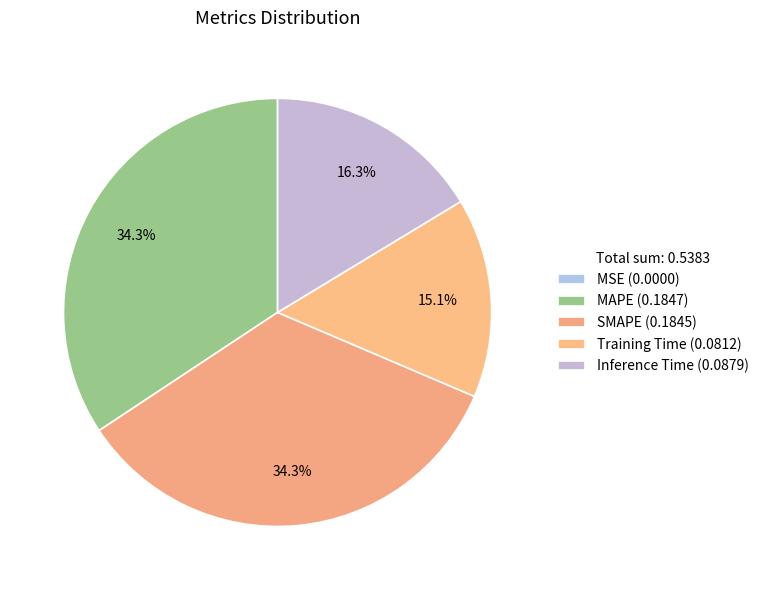

Between MSE and SMAPE, which is larger?

SMAPE